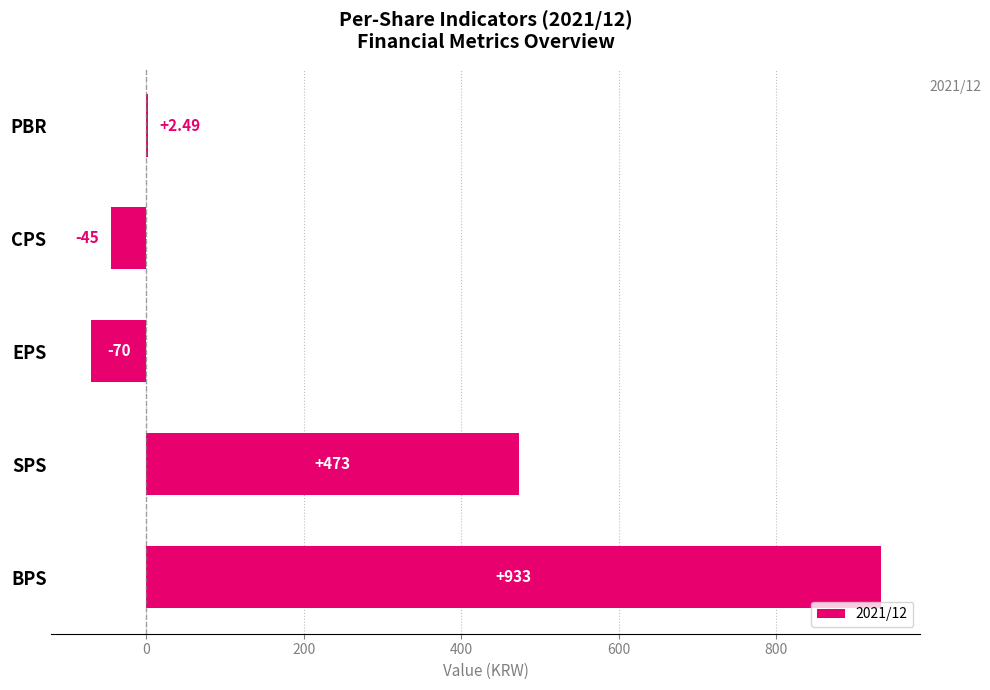

Which has a higher value, PBR or EPS?

PBR